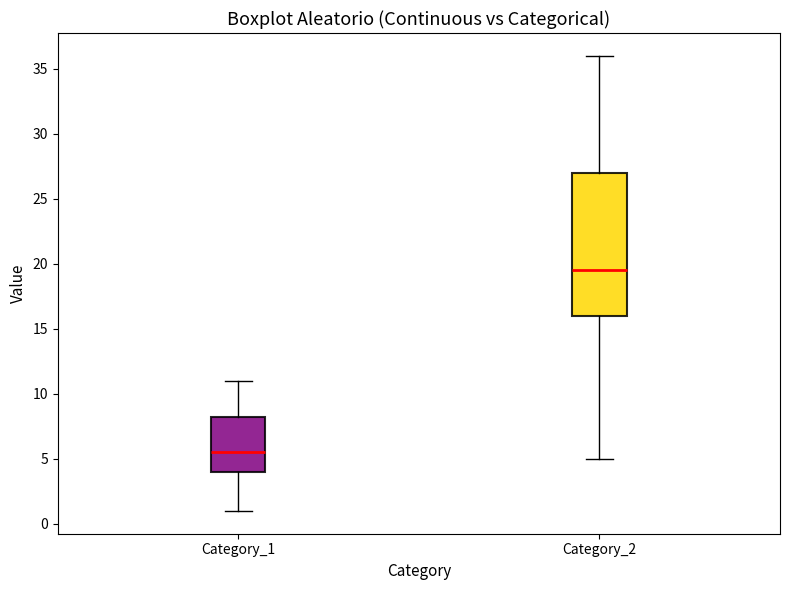

Which box has the lowest median line?

Category_1